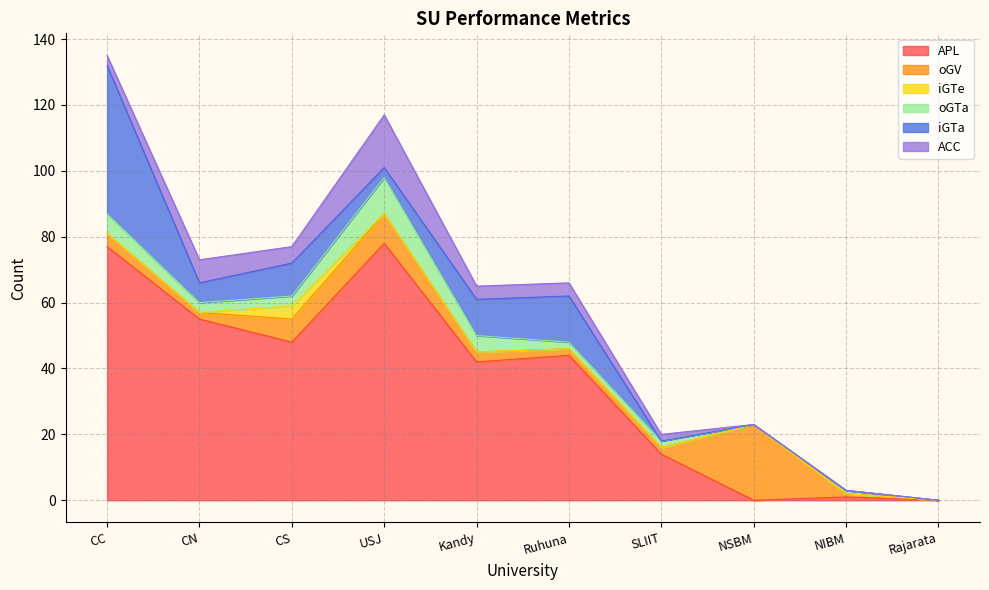

How many data points does each series have?

10